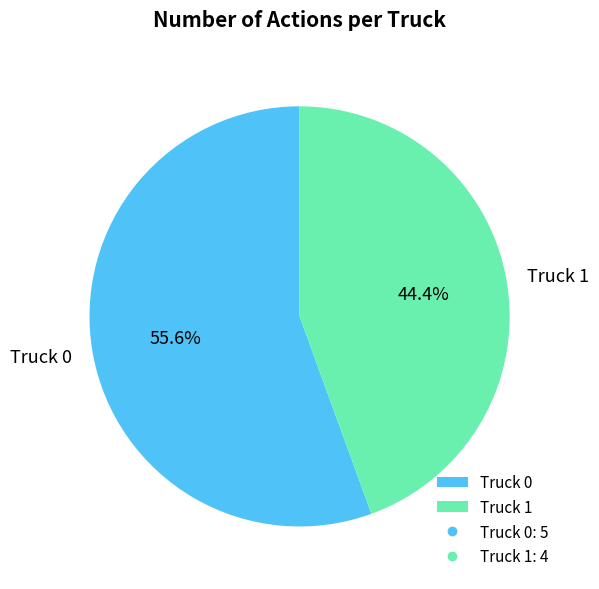

Is there any slice that represents more than half of the pie?

Yes